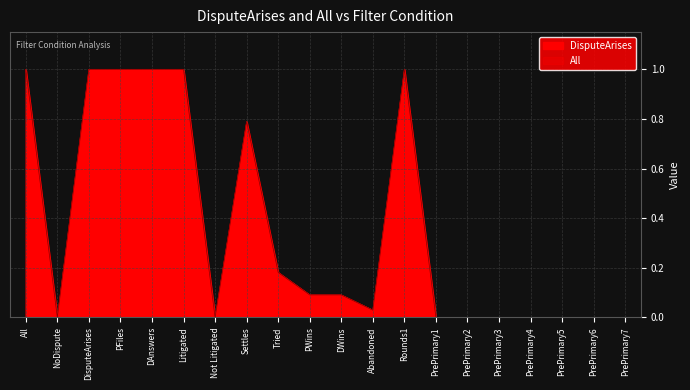

True or false: DisputeArises has a value of 0.0 at PrePrimary3.

True